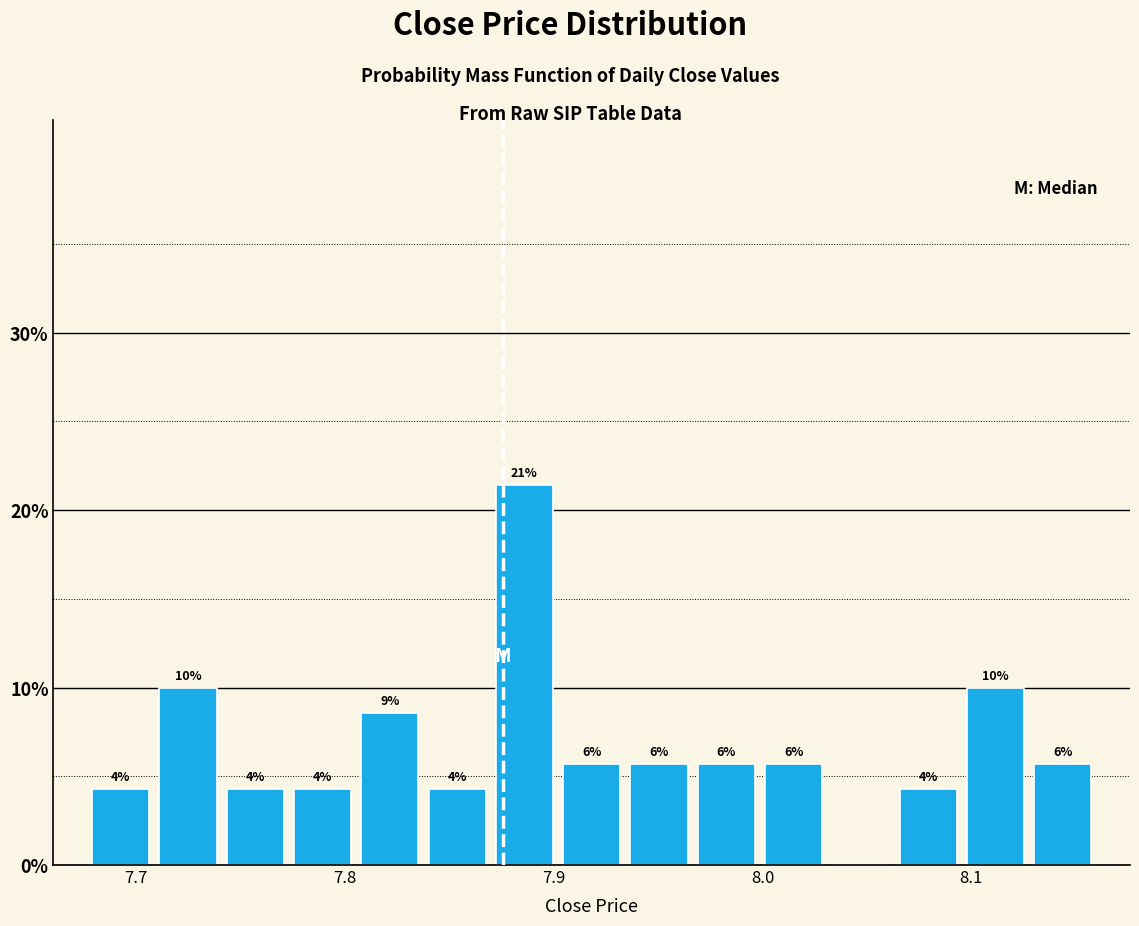

Around what value on the x-axis is the tallest bar? Give the approximate position of its centre, as read against the axis.

7.89